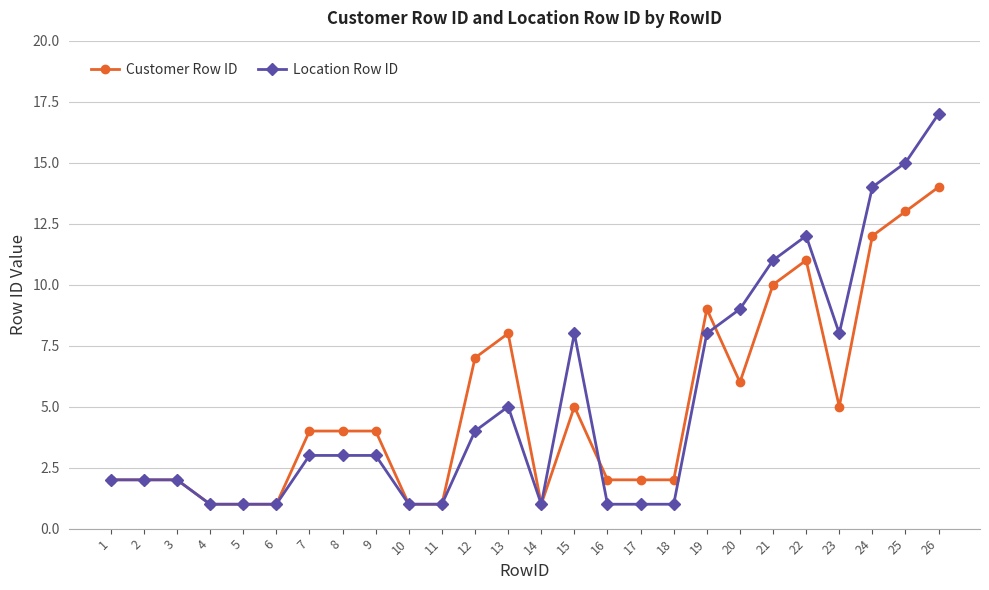

True or false: Location Row ID has more than 0 points higher than both neighbors.

True